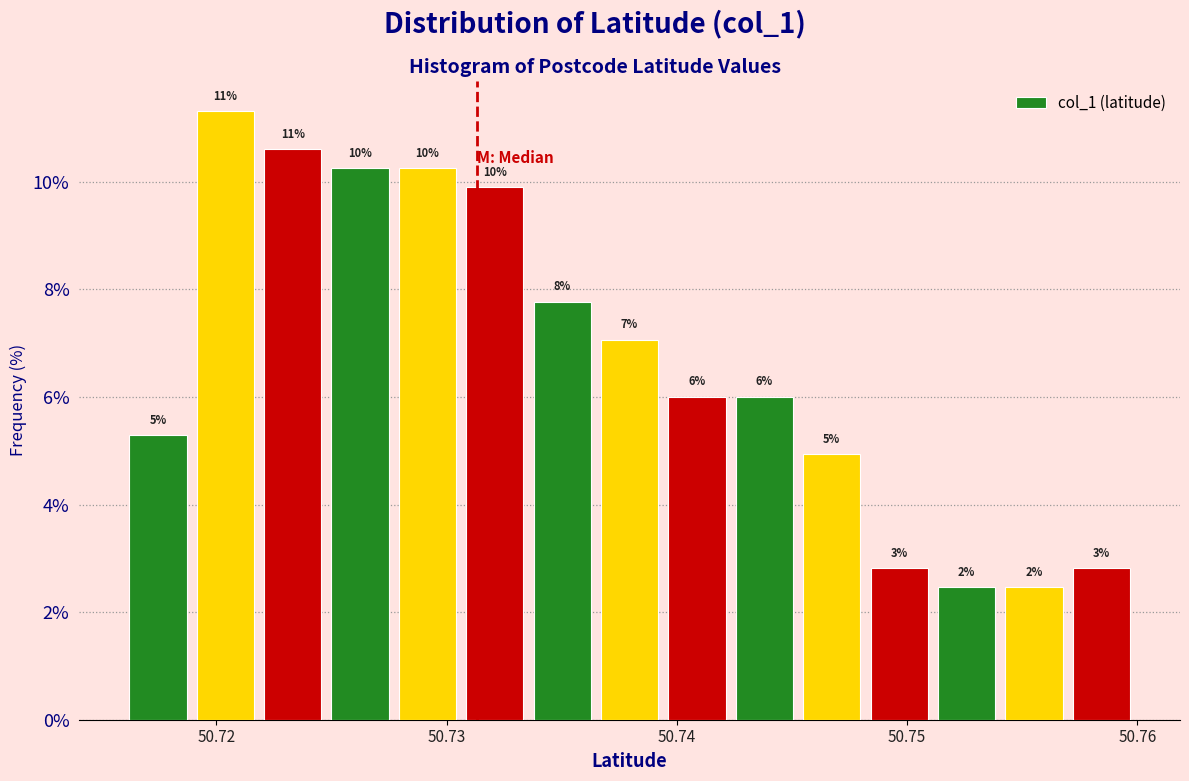

Read against the x-axis, roughly where is the centre of the tallest bar?

50.720